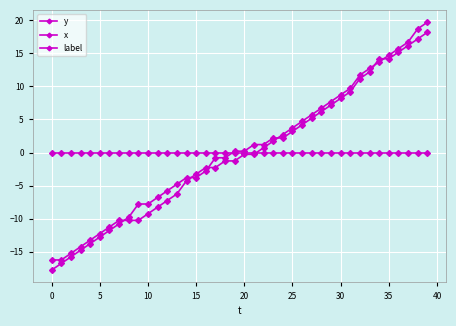

Is this an area chart (filled region under the line)?

No